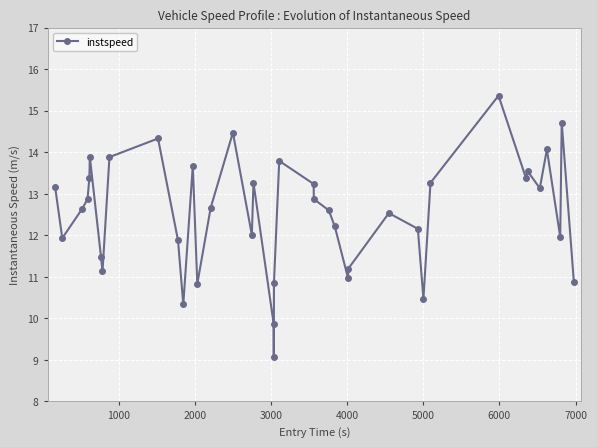

What is the sum of all values?

499.9